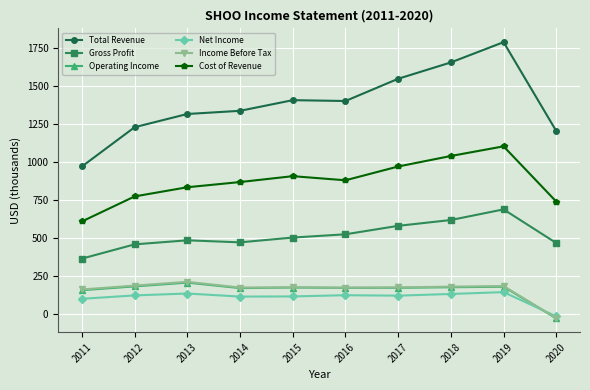

At which category does the chart reach its minimum across all series?

2020